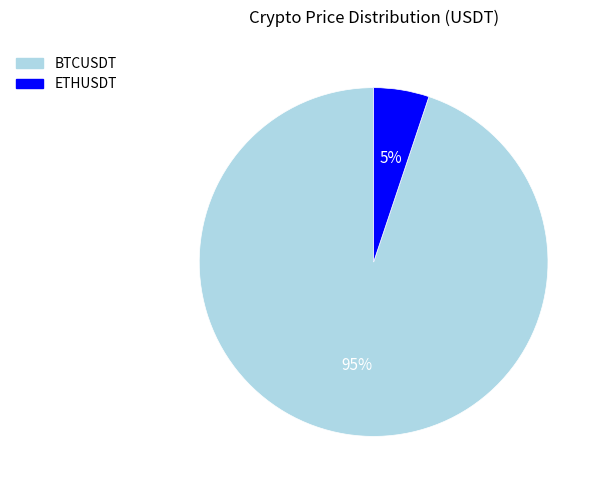

How many segments does this pie chart have?

2